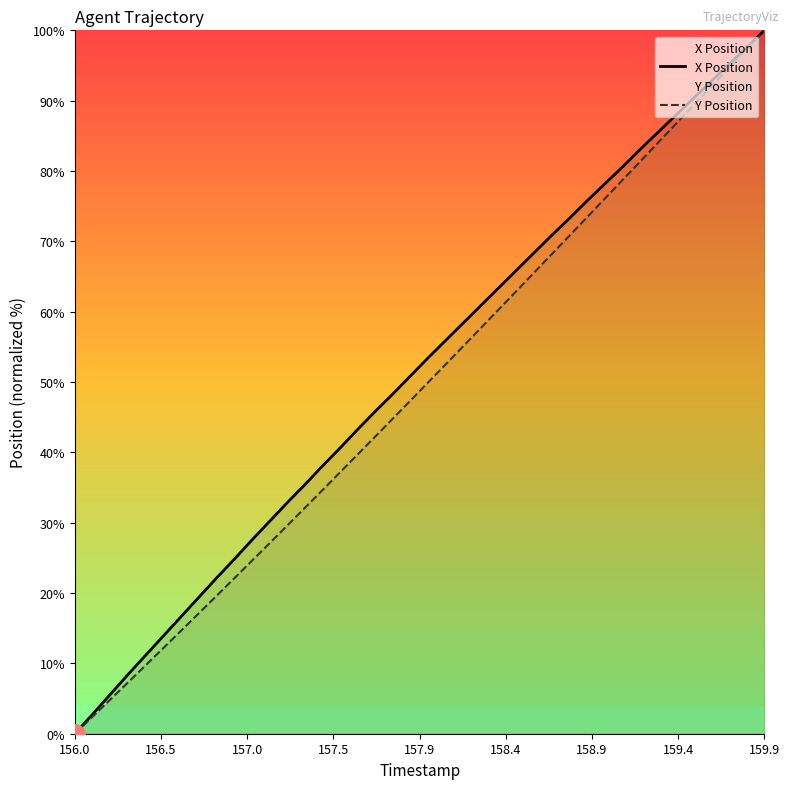

At which label does Y Position reach its peak?

159.9